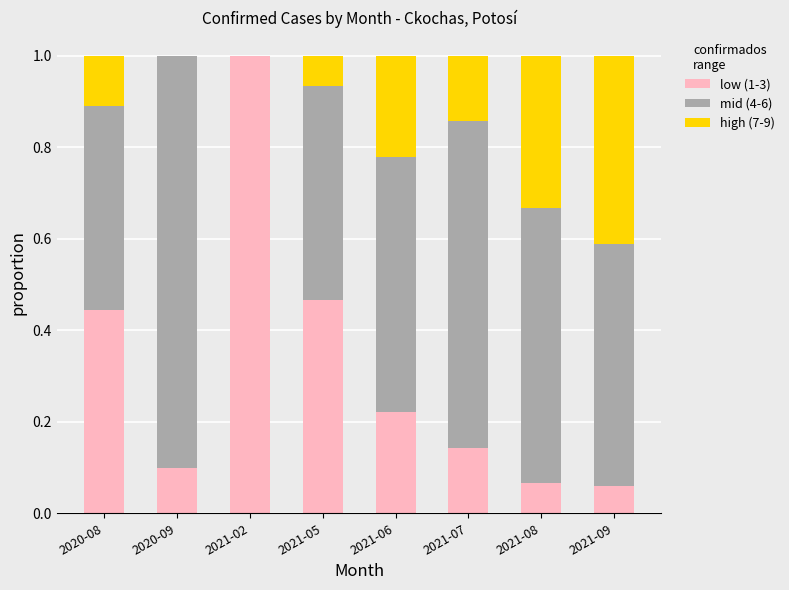

What is the sum of all low (1-3) values?

2.5